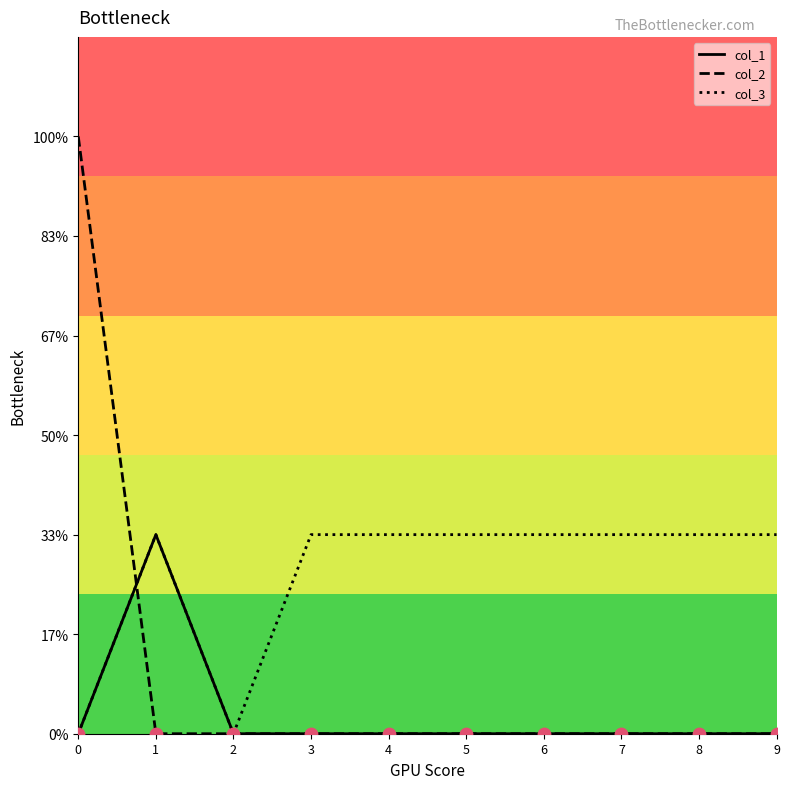

What are all the series names shown in the legend?

col_1, col_2, col_3